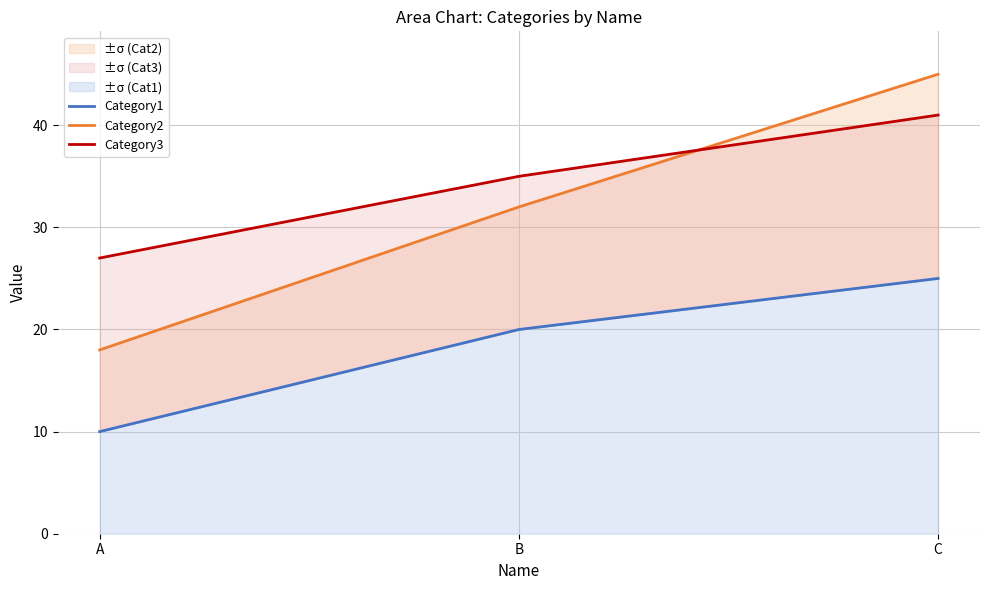

Rank the categories by Category1 value from highest to lowest.

C, B, A